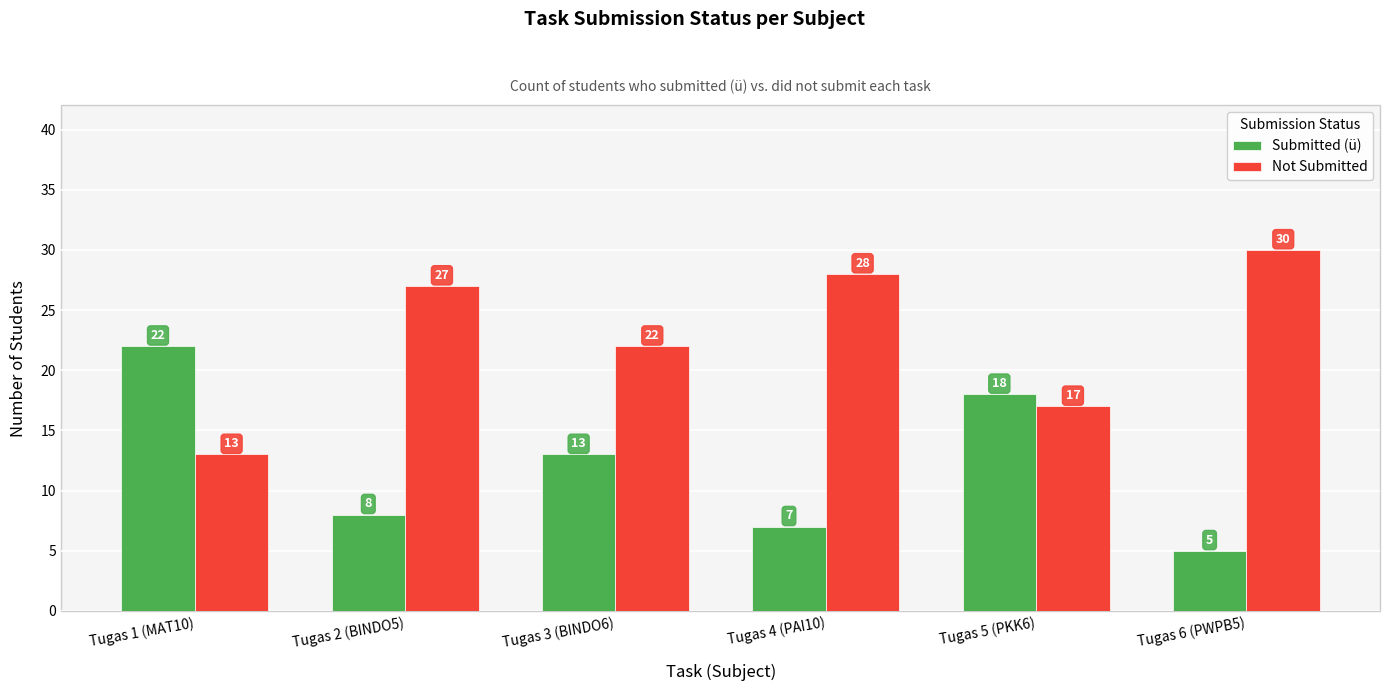

What is the minimum value for Not Submitted?

13